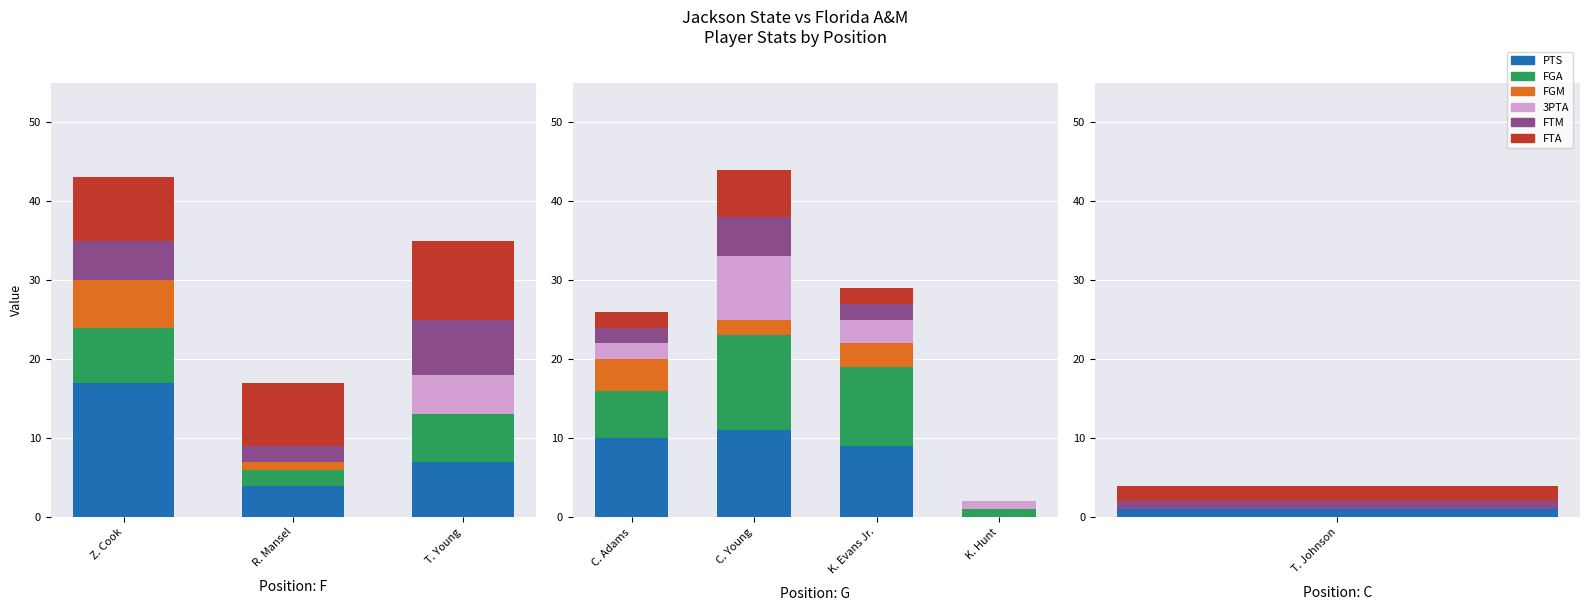

How many series are shown in this chart?

6